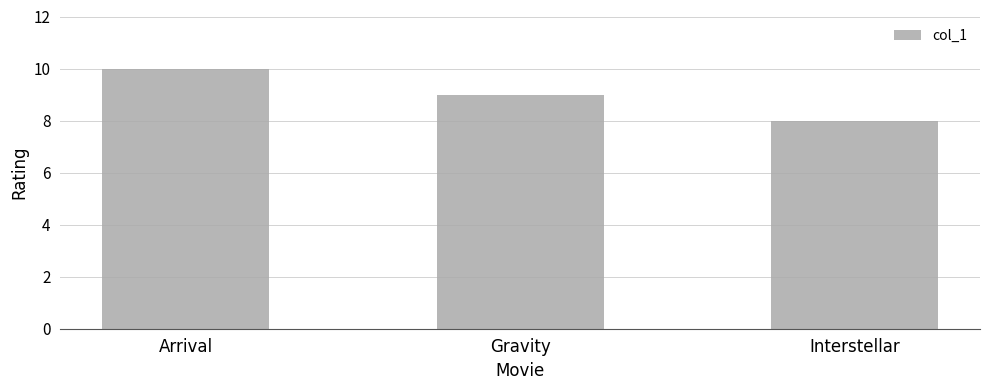

Does the chart contain stacked bars?

No